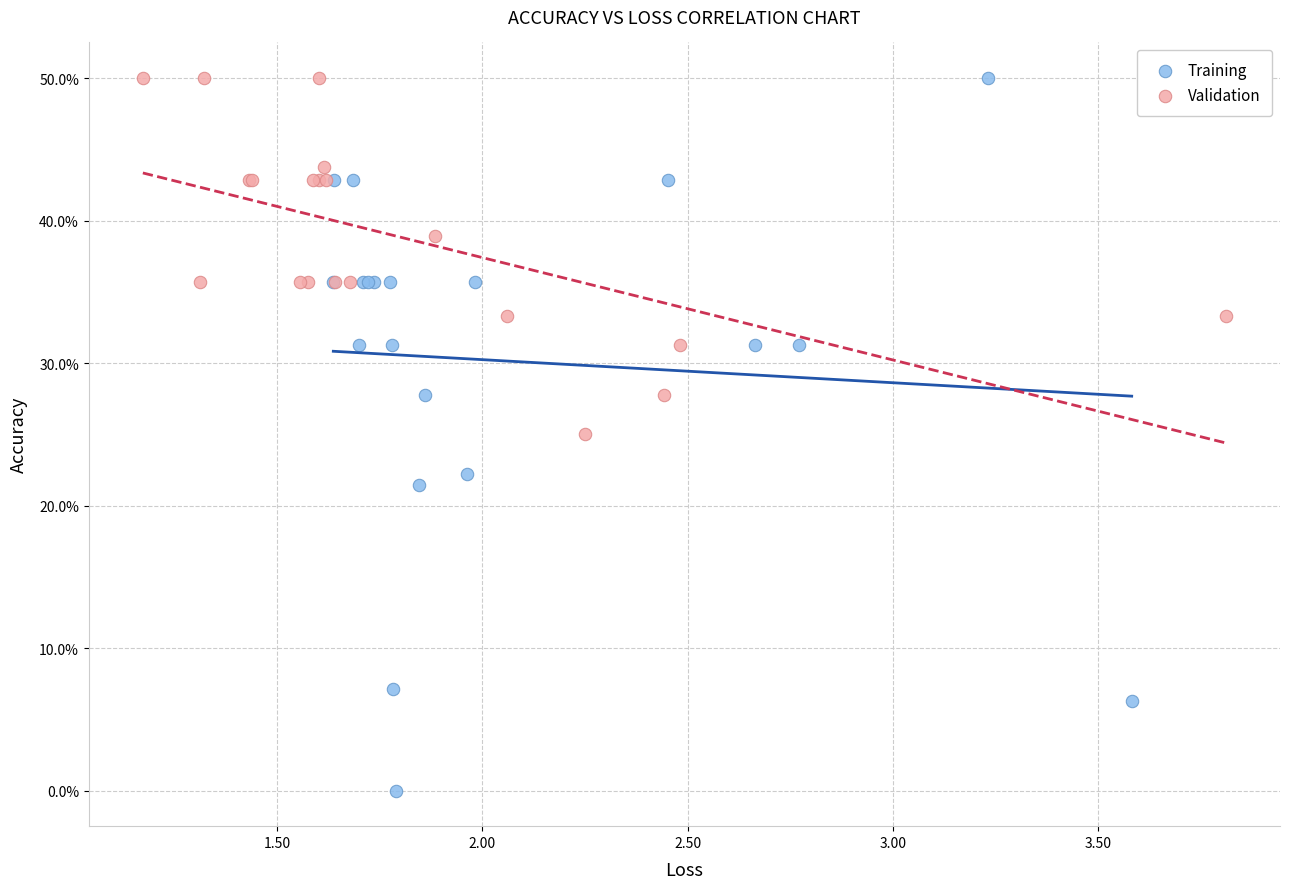

What are all the series names shown in the legend?

Training, Validation